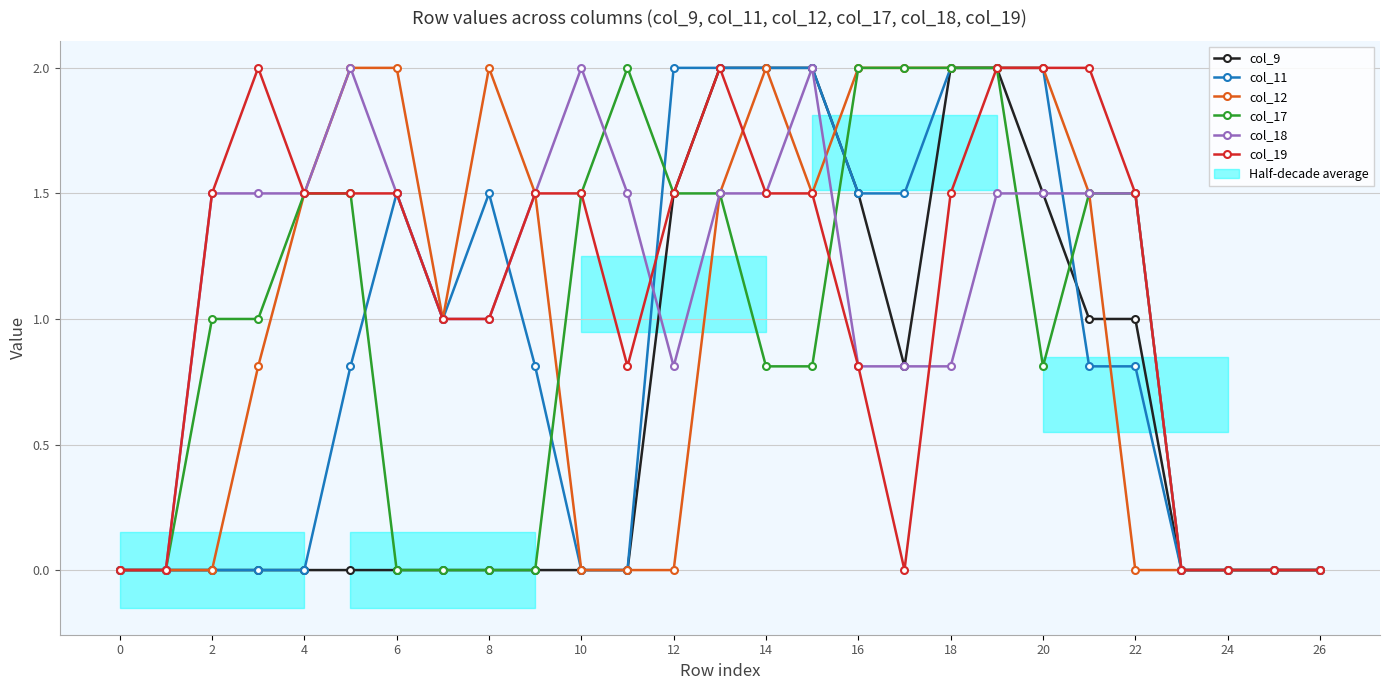

What is the highest value of the col_9 series?

2.0